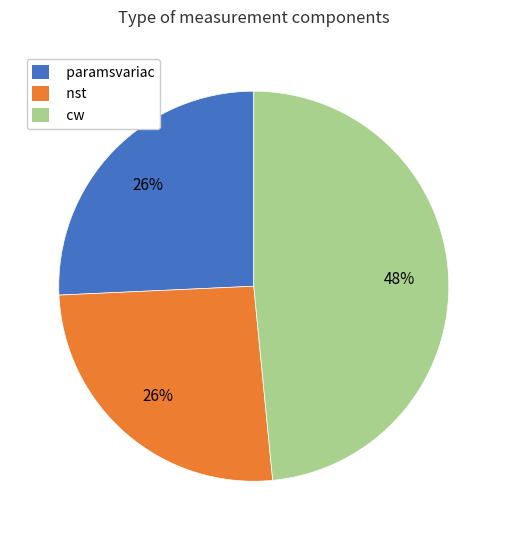

To the nearest percent, what is the combined percentage of paramsvariac and nst?

52%